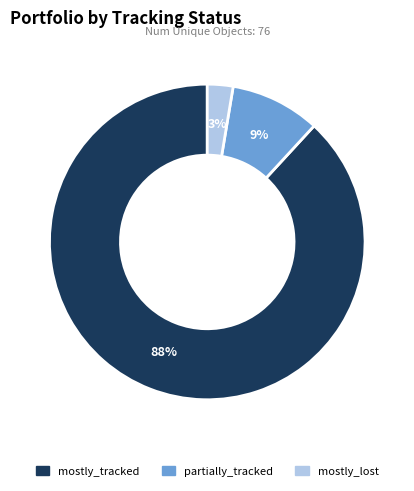

How many slices are in this pie chart?

3